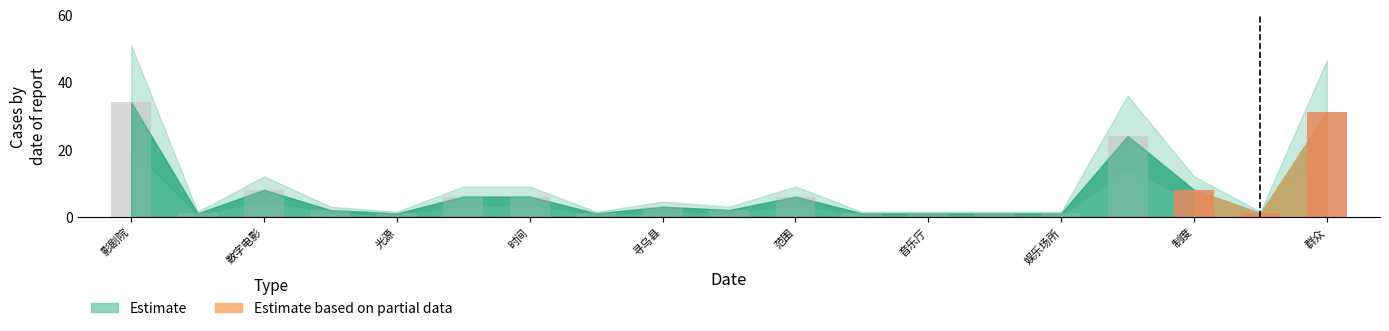

What is the greatest value displayed?

34